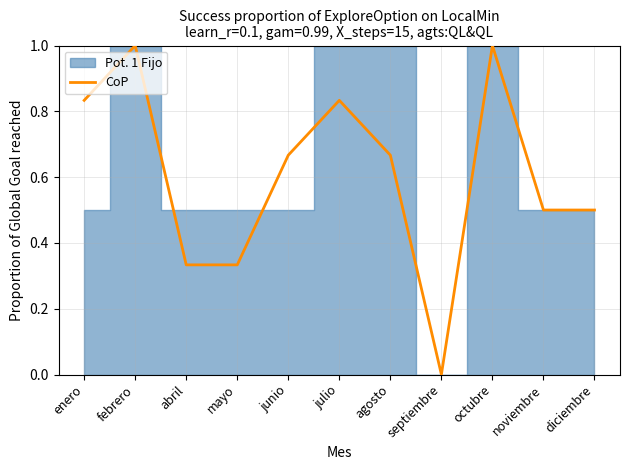

Reading left to right, what are all the values shown in this chart?

0.8	1.0	0.3	0.3	0.7	0.8	0.7	0.0	1.0	0.5	0.5